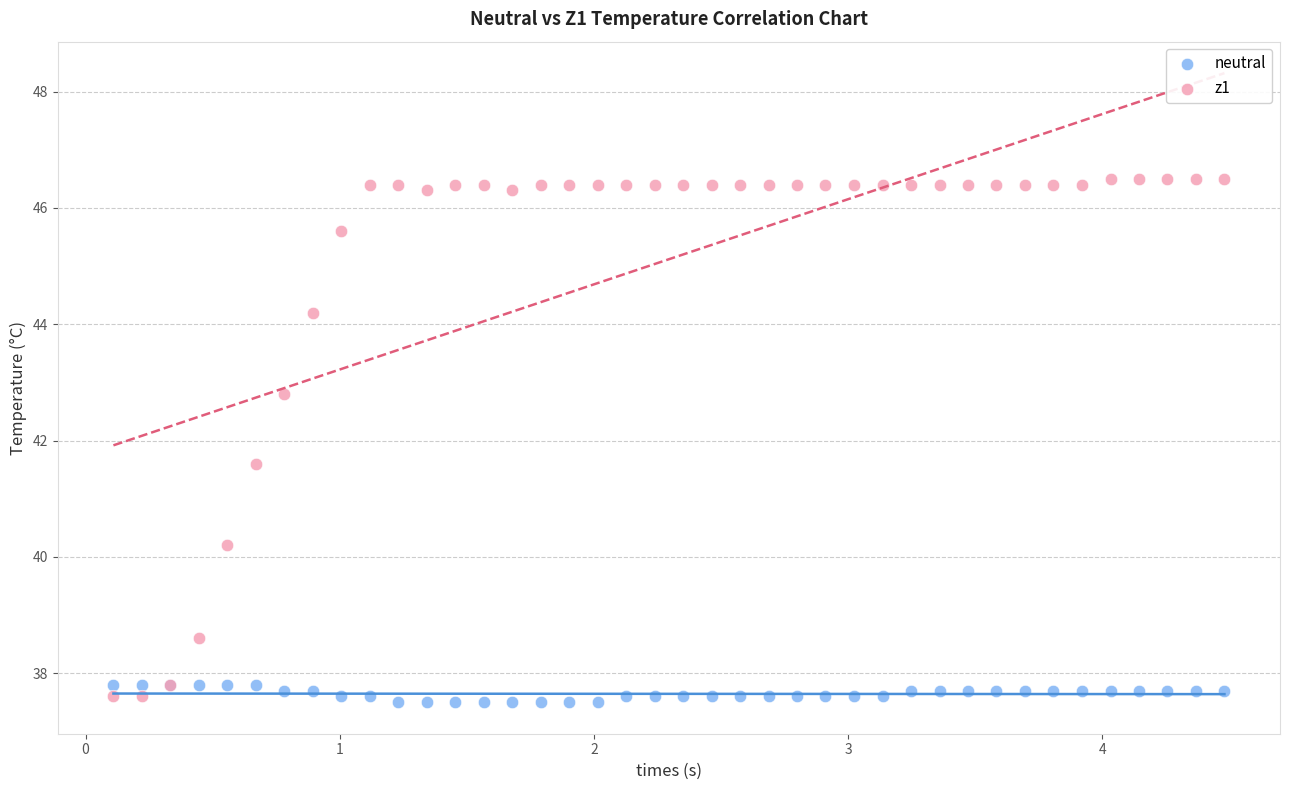

Across all series, what Y value is closest to 42?

41.6